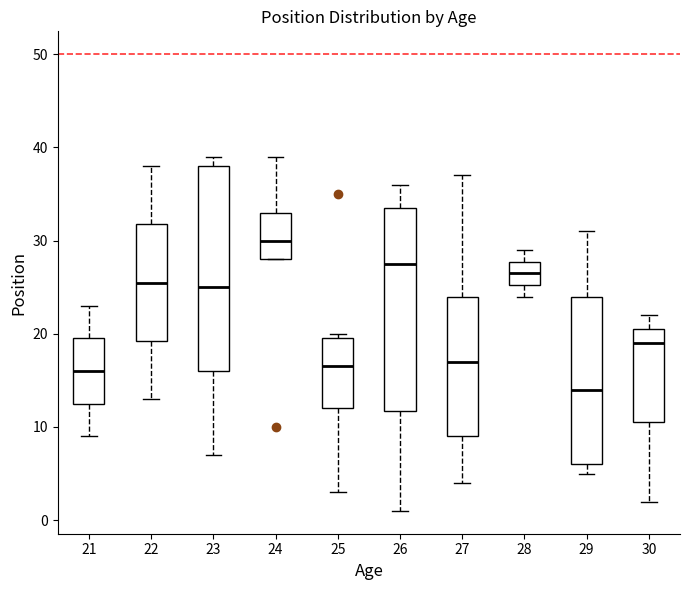

Which box has the lowest median line?

29